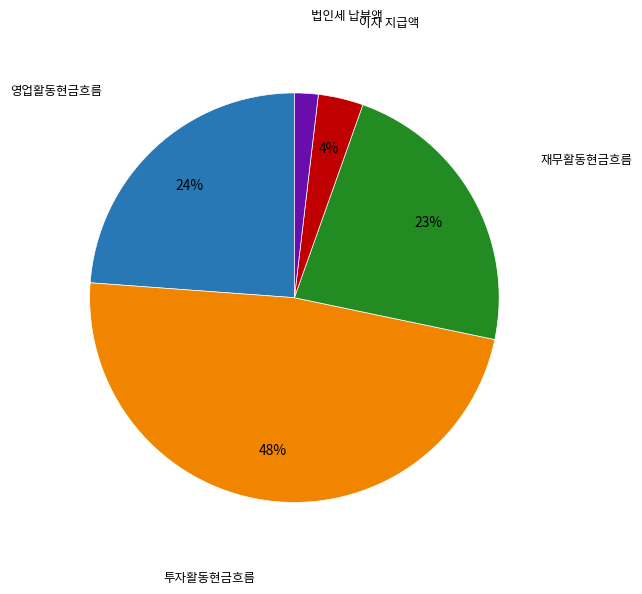

Which category has the biggest portion of the pie?

투자활동현금흐름